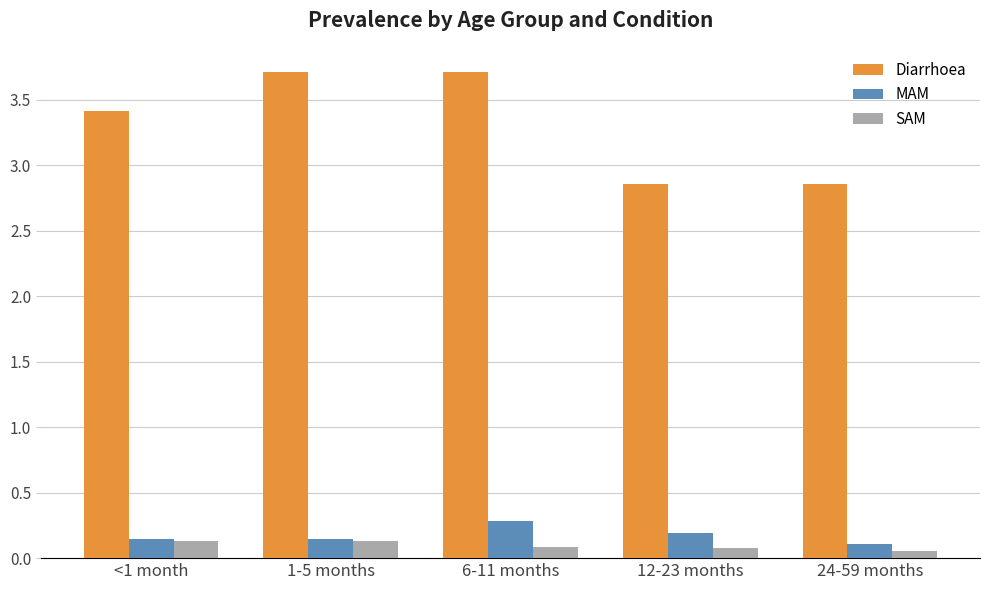

The MAM series shows 0.1 at 1-5 months. True or false?

True